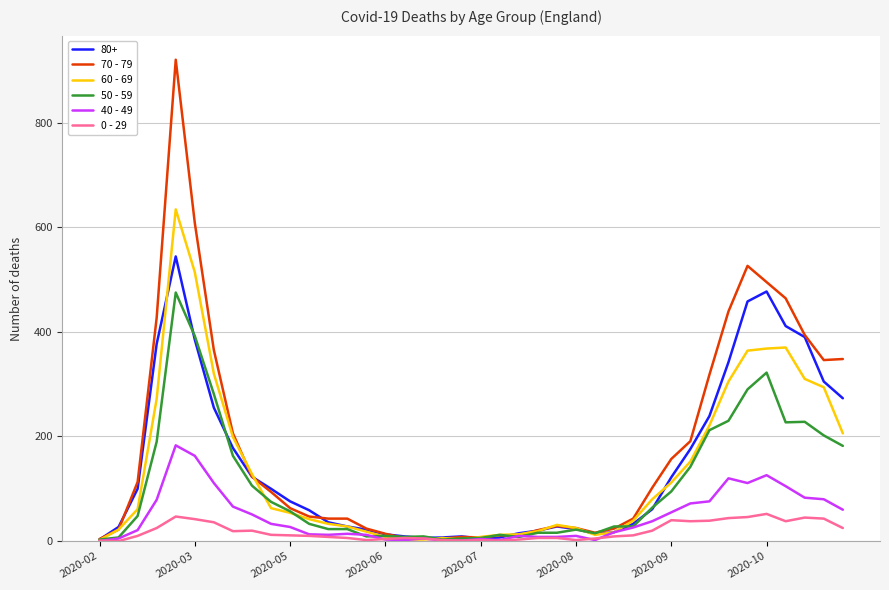

Which series has the largest range (max minus min)?

70 - 79